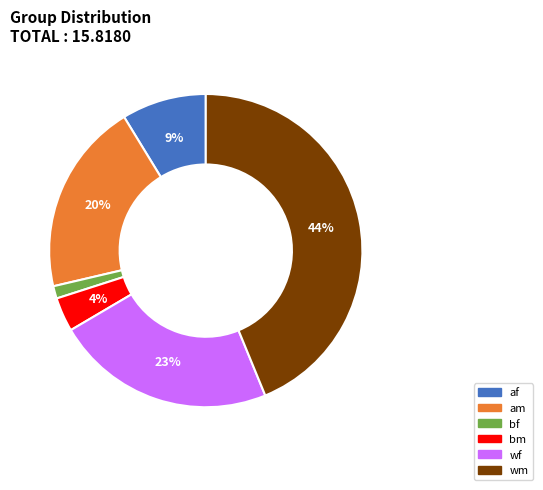

Is it true that wm is 56% of the pie?

False